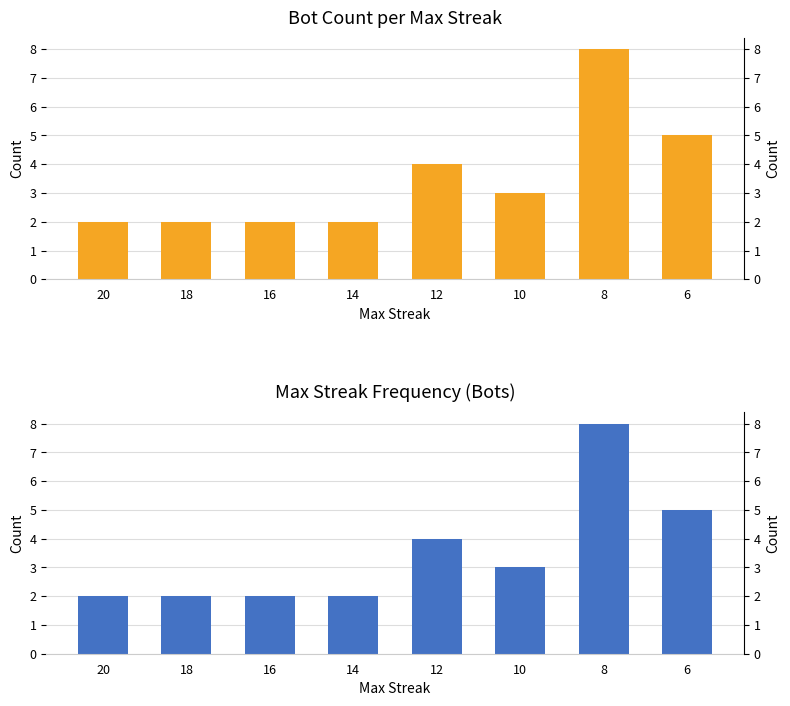

Are the bars grouped side by side (vs. stacked)?

No